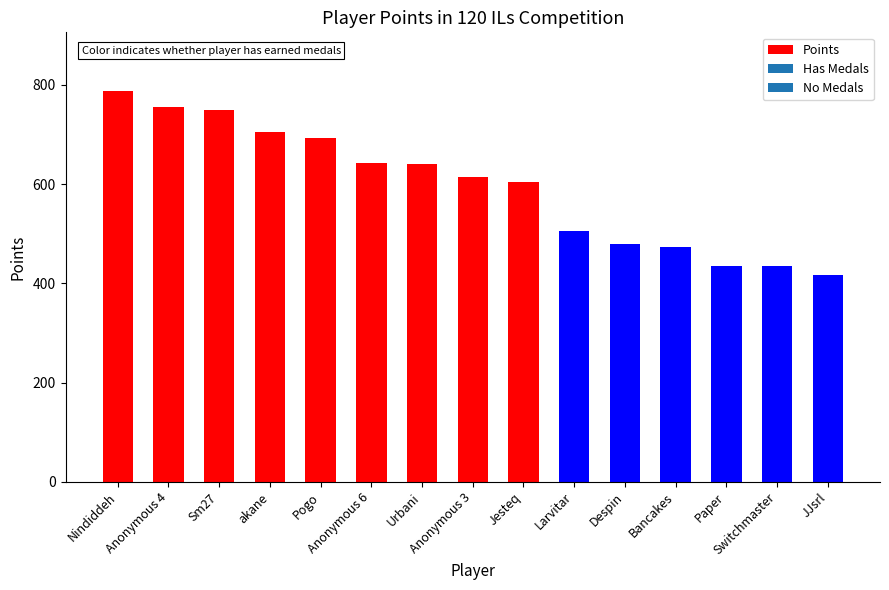

What is the smallest value displayed?

416